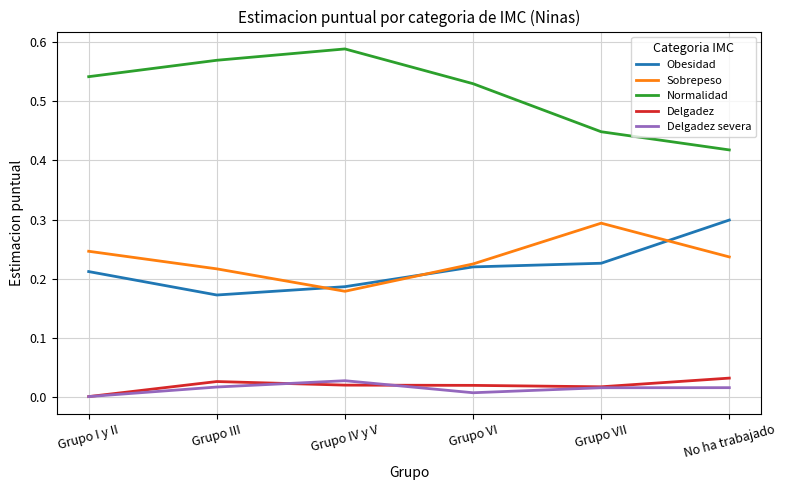

How many interior local peaks does the Normalidad series have?

1